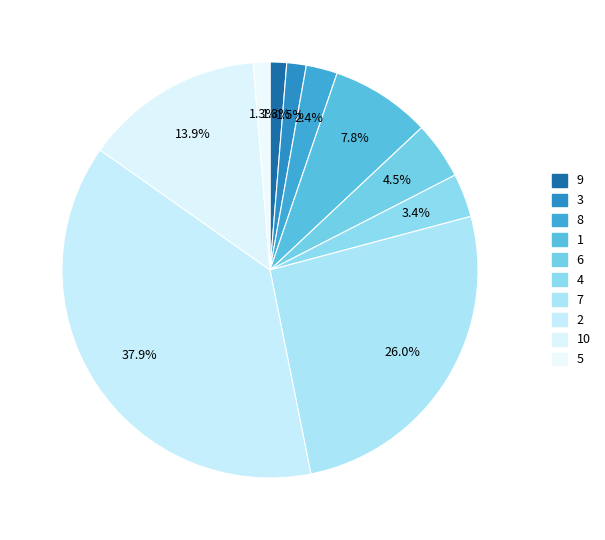

To the nearest percent, what portion does 2 represent?

38%